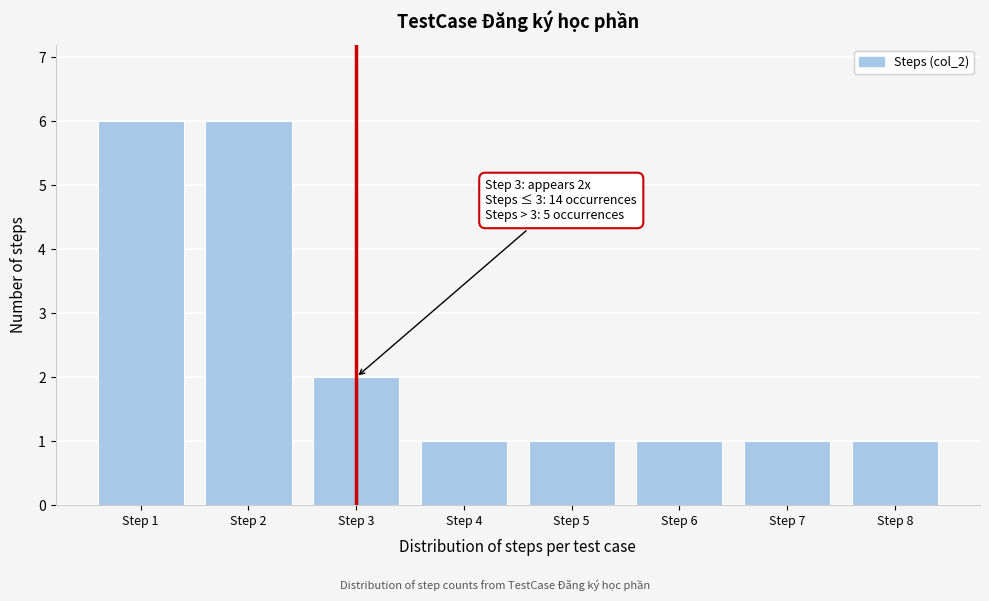

Reading left to right, list all the values displayed in this chart.

Step 1=6	Step 2=6	Step 3=2	Step 4=1	Step 5=1	Step 6=1	Step 7=1	Step 8=1